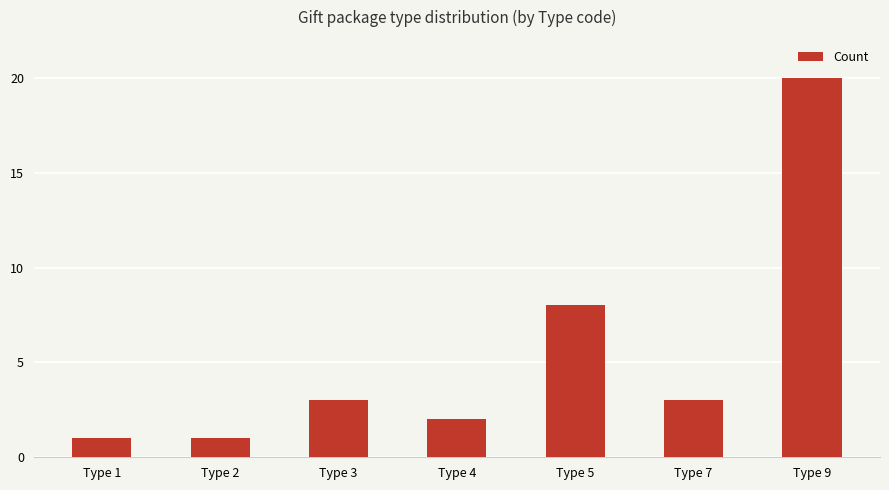

Which has a higher value, Type 9 or Type 5?

Type 9